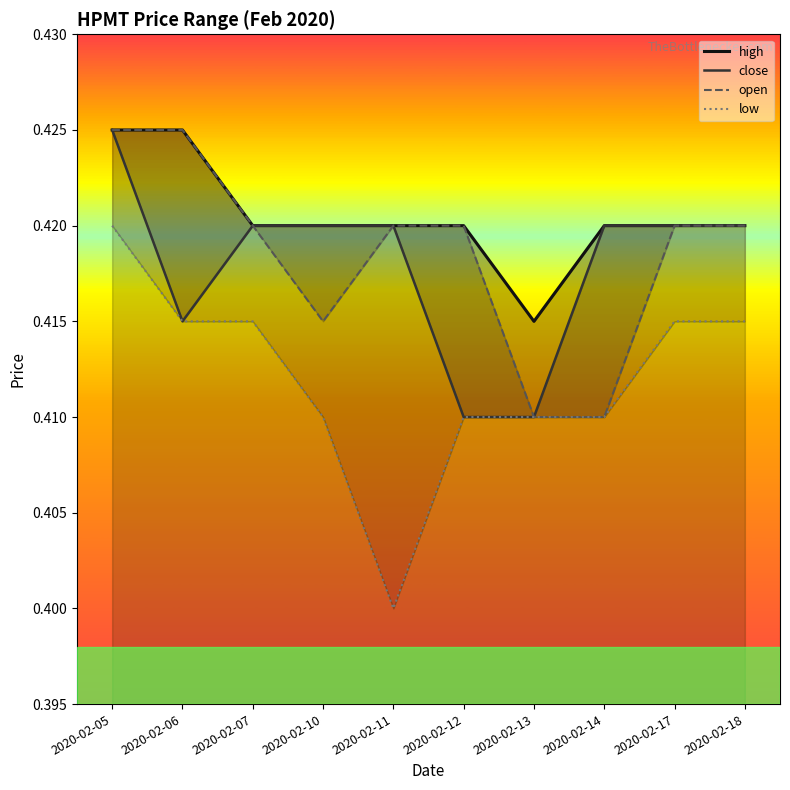

In open, how many points are lower than both neighbors (excluding endpoints)?

1